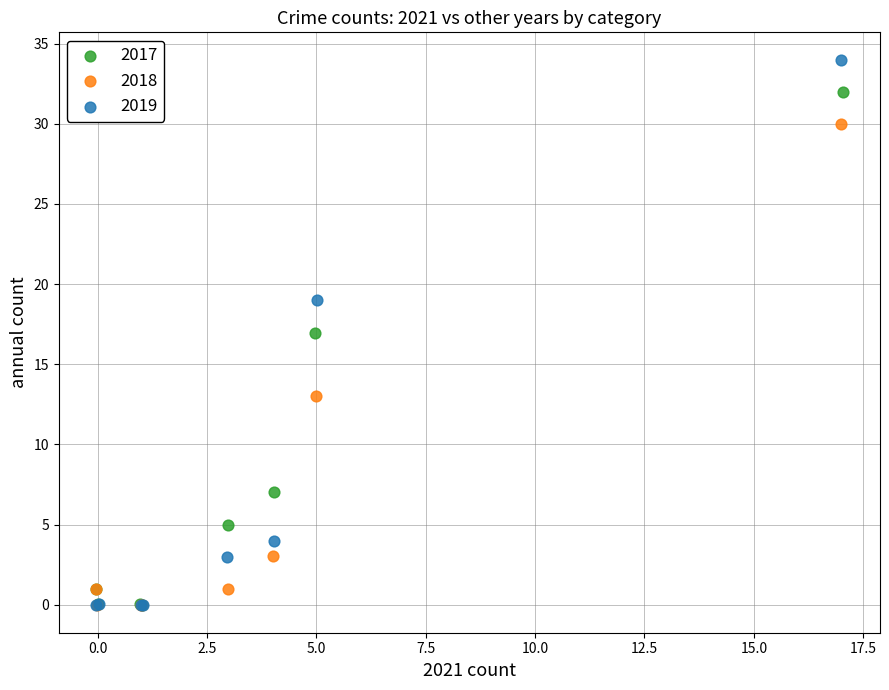

Which series contains the highest Y value?

2019